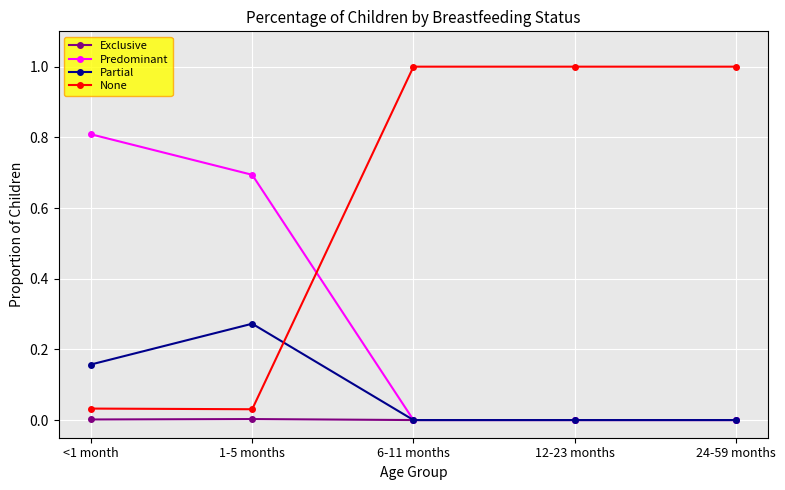

True or false: None and Exclusive intersect in this chart.

False